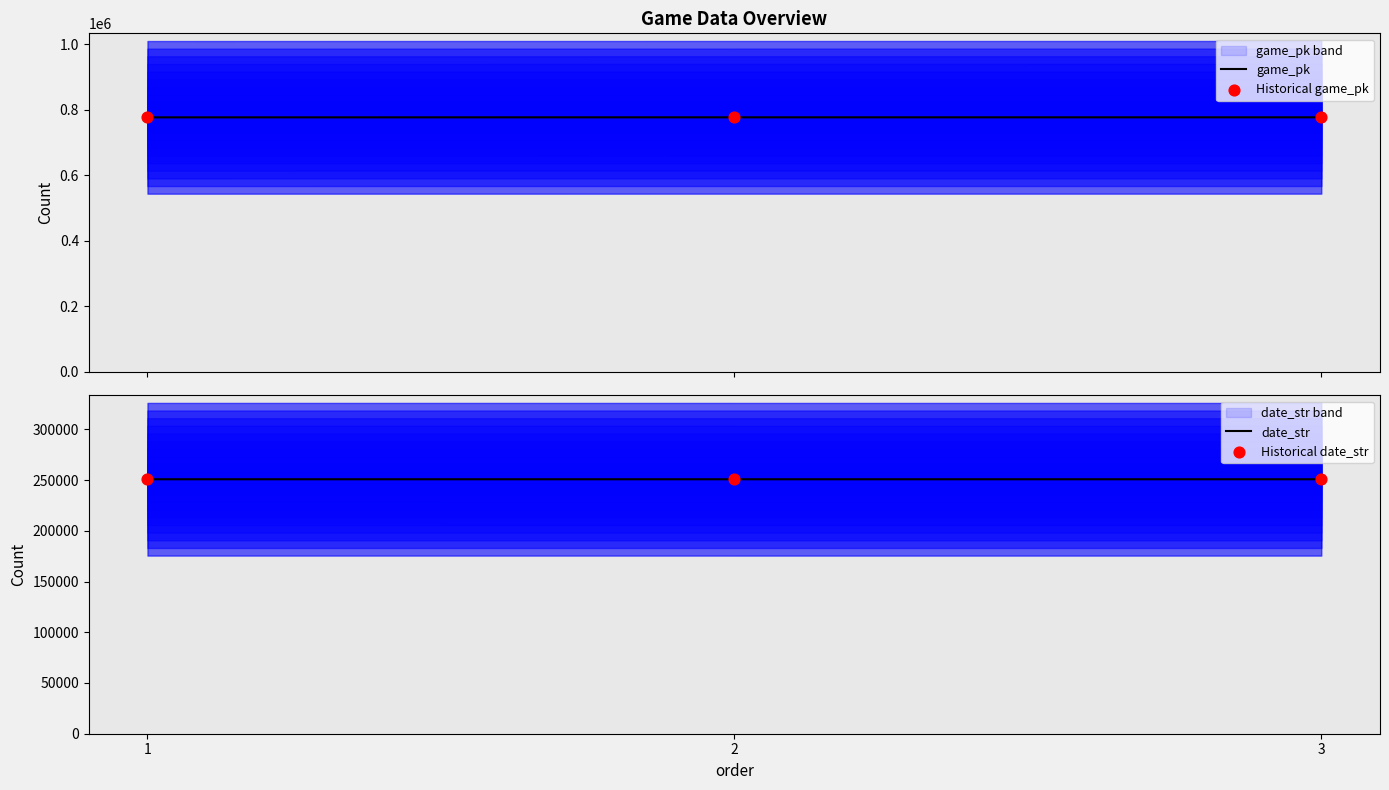

What is the total value across all series at 2?

2055314